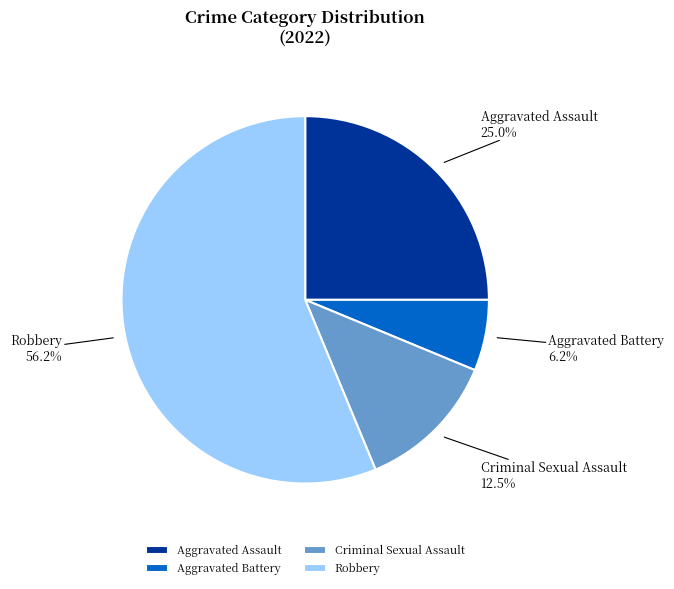

Rank the categories by value from lowest to highest.

Aggravated Battery, Criminal Sexual Assault, Aggravated Assault, Robbery